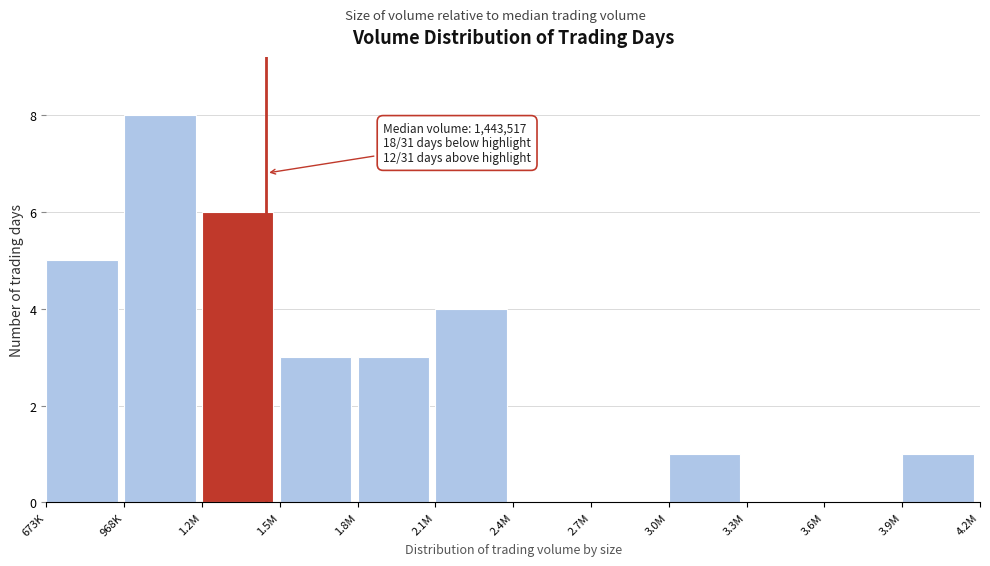

Reading left to right, what are all the values shown in this chart?

673K=5	968K=8	1.2M=6	1.5M=3	1.8M=3	2.1M=4	2.4M=0	2.7M=0	3.0M=1	3.3M=0	3.6M=0	3.9M=1